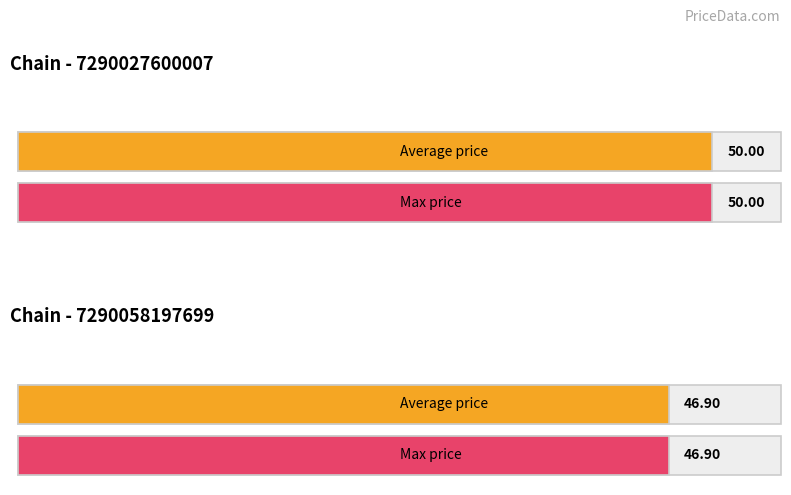

True or false: the data shows 75.9 at 665.

False